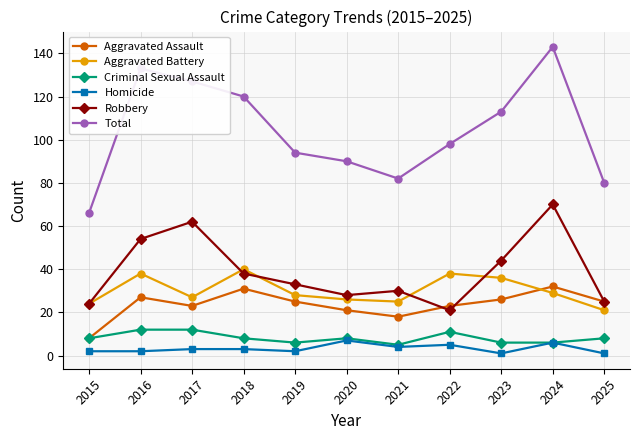

Which series ends up on top after the final intersection of Aggravated Battery and Aggravated Assault?

Aggravated Assault